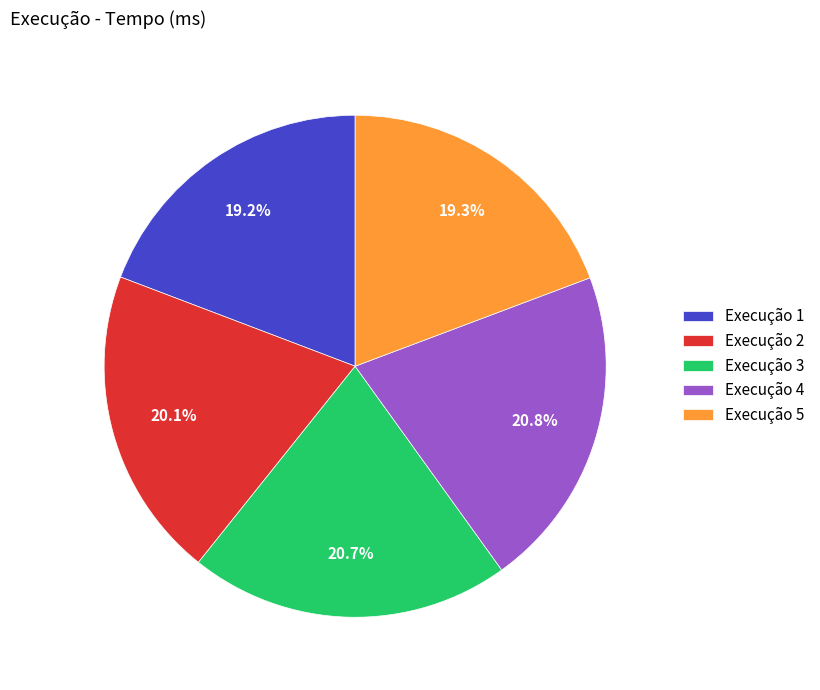

Approximately how many times larger is the value at Execução 2 compared to Execução 1?

1.0